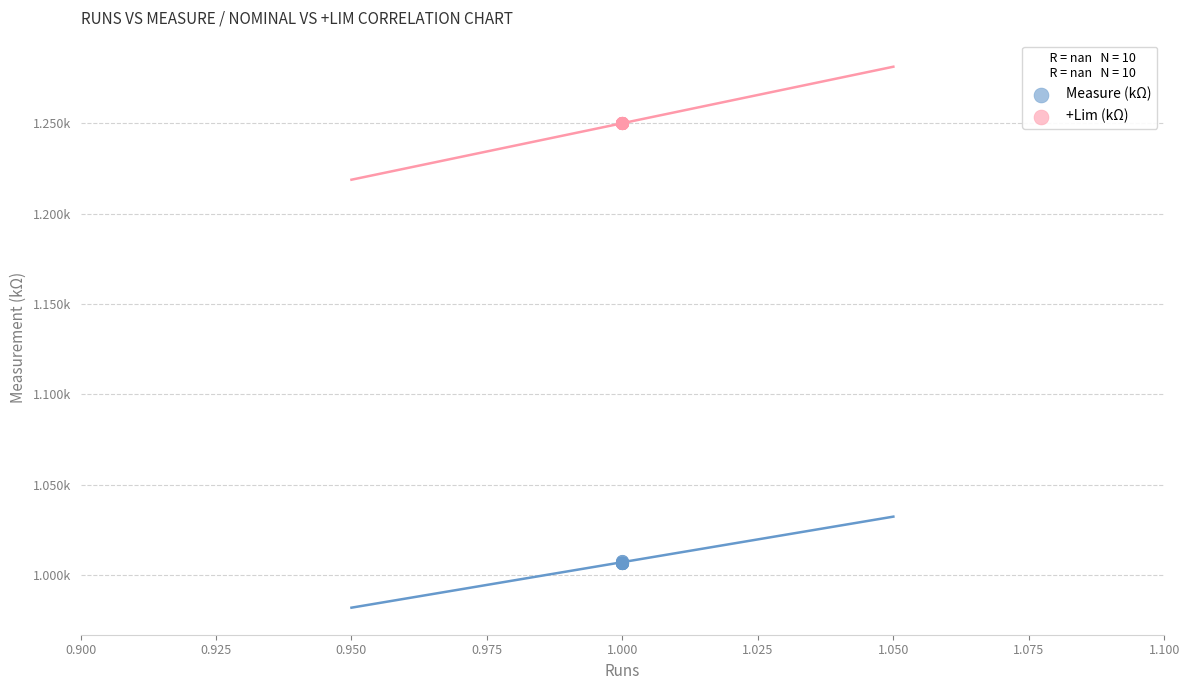

What are all the series names shown in the legend?

Measure (kΩ), +Lim (kΩ)